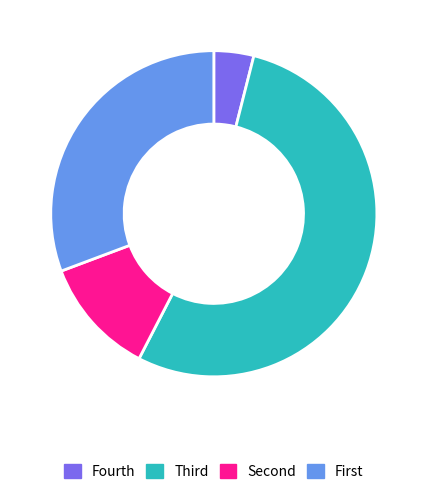

Is there a majority slice in this chart?

Yes